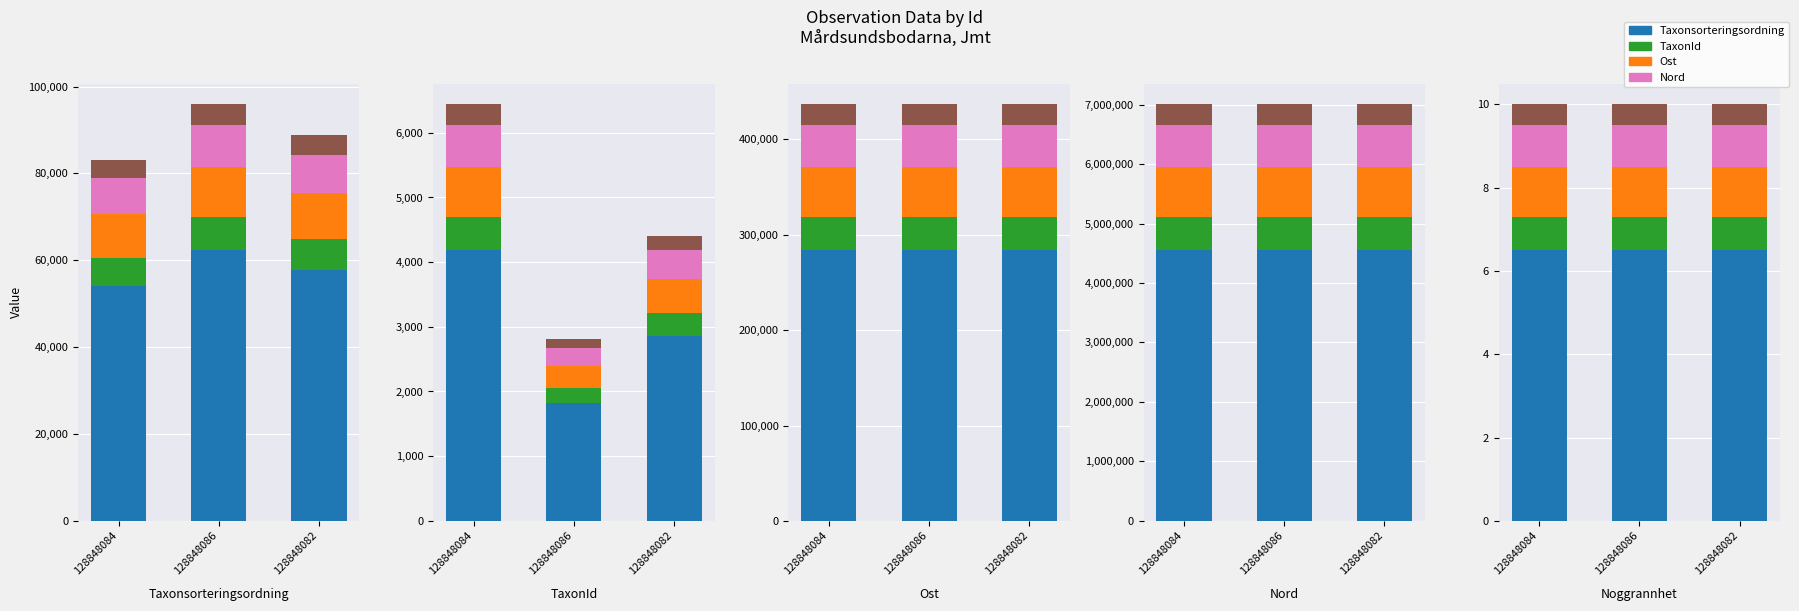

At how many categories does at least one series exceed 0?

3